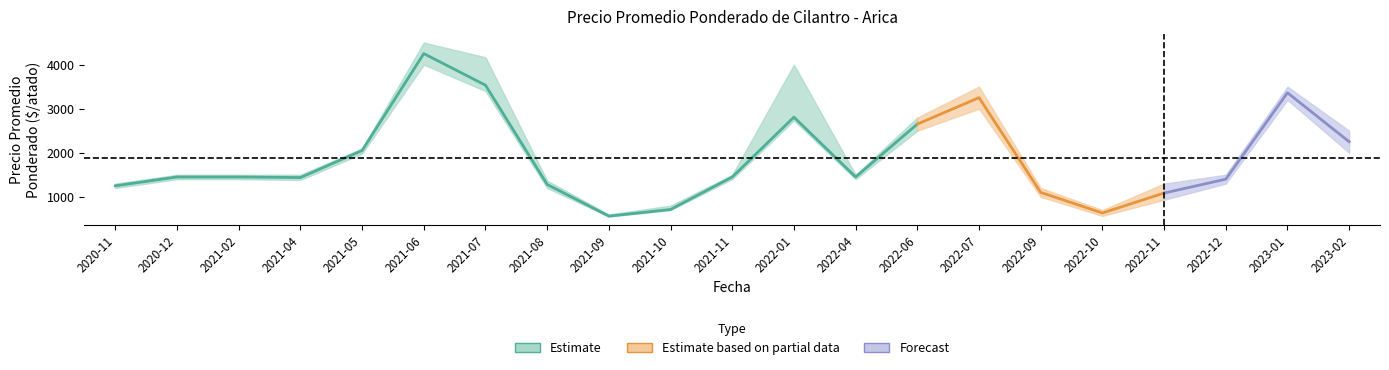

What is the sum of the Precio minimo values at 2022-09 and 2022-04?

2400